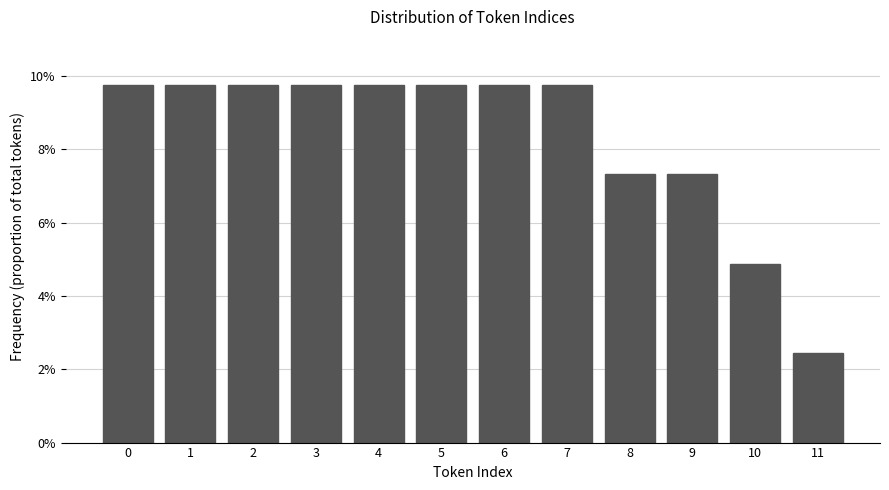

Reading left to right, list all the values displayed in this chart.

9.8	9.8	9.8	9.8	9.8	9.8	9.8	9.8	7.3	7.3	4.9	2.4